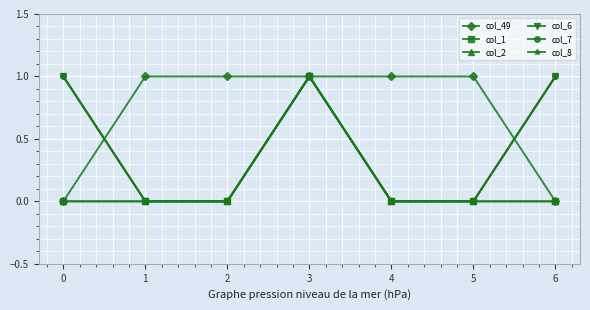

Which series has the widest spread of values?

col_49